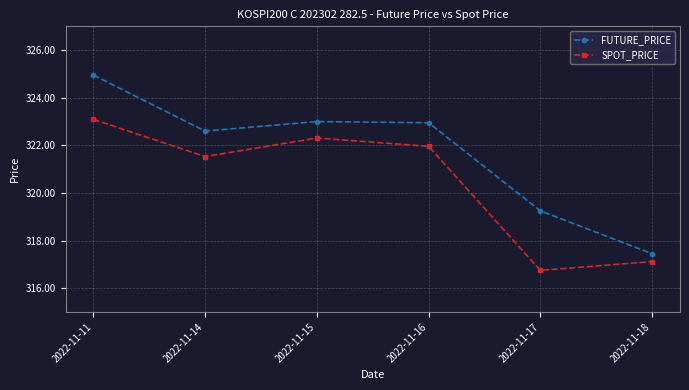

What is the lowest value of the SPOT_PRICE series?

316.8